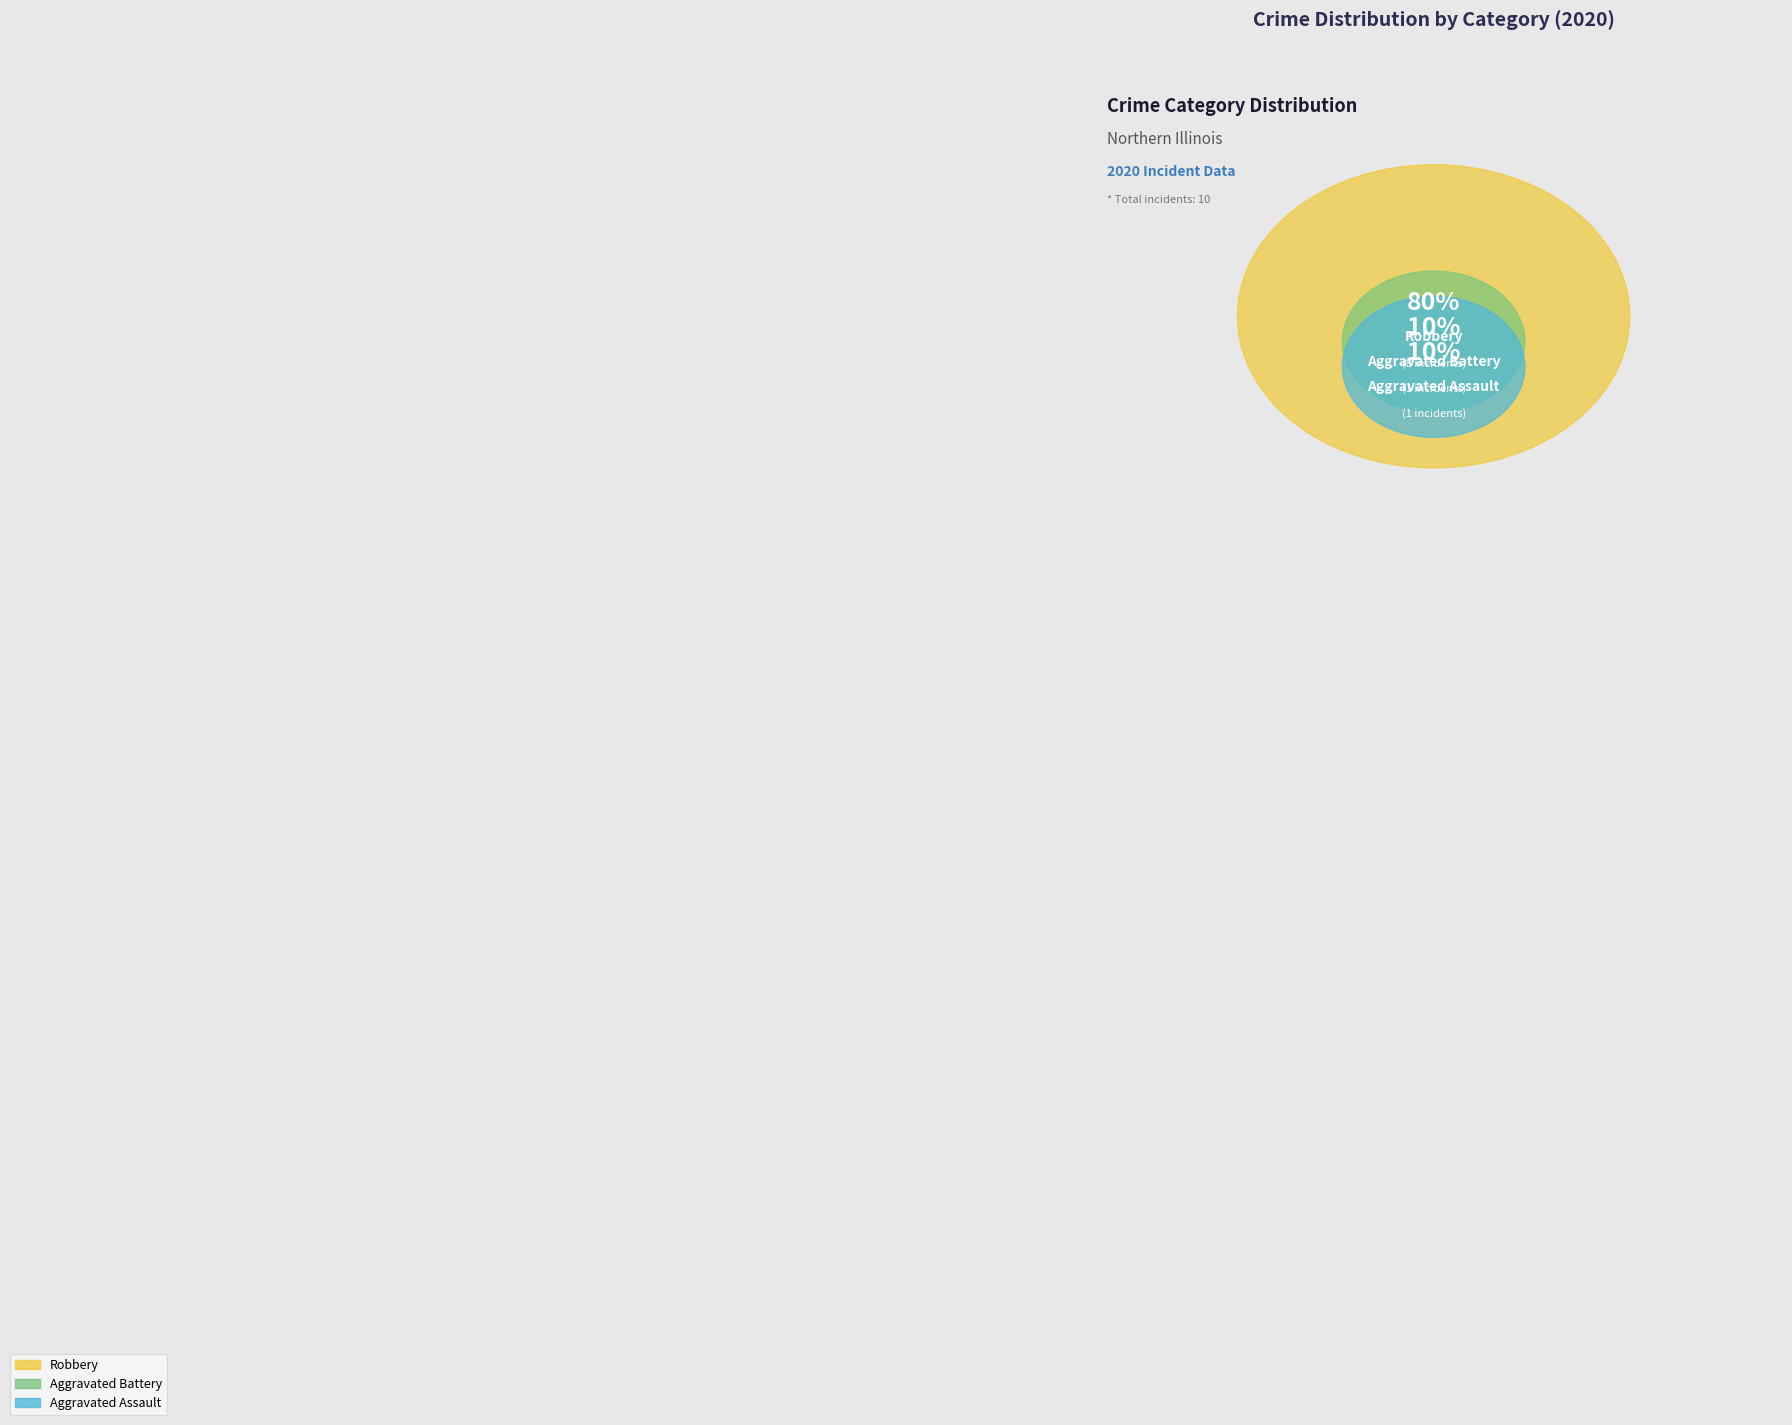

How many segments does this pie chart have?

3